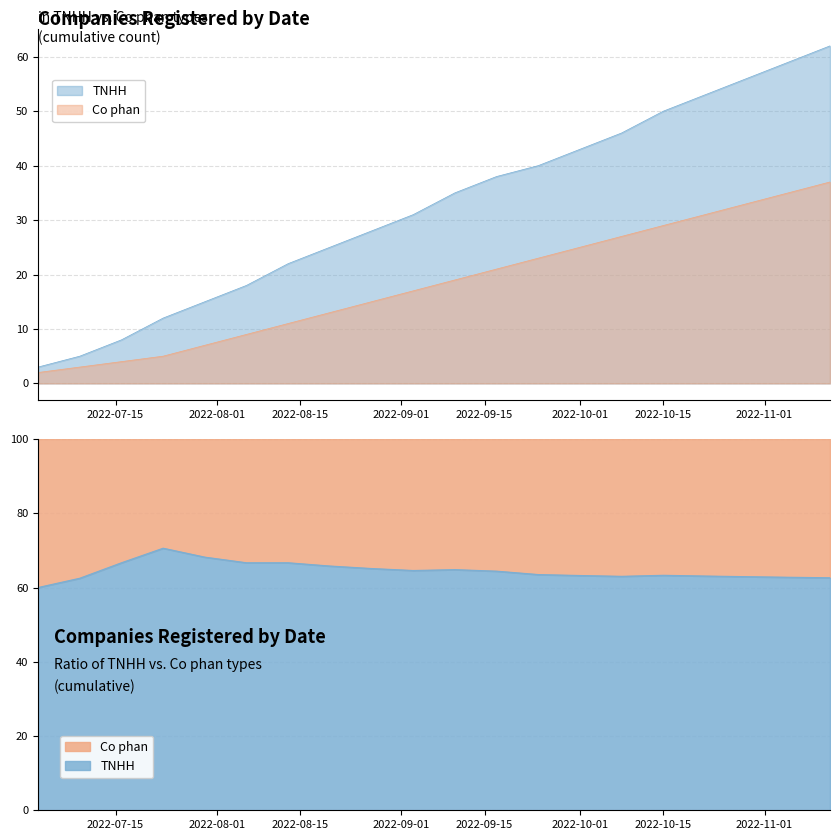

What are all the series names shown in the legend?

TNHH, Co phan